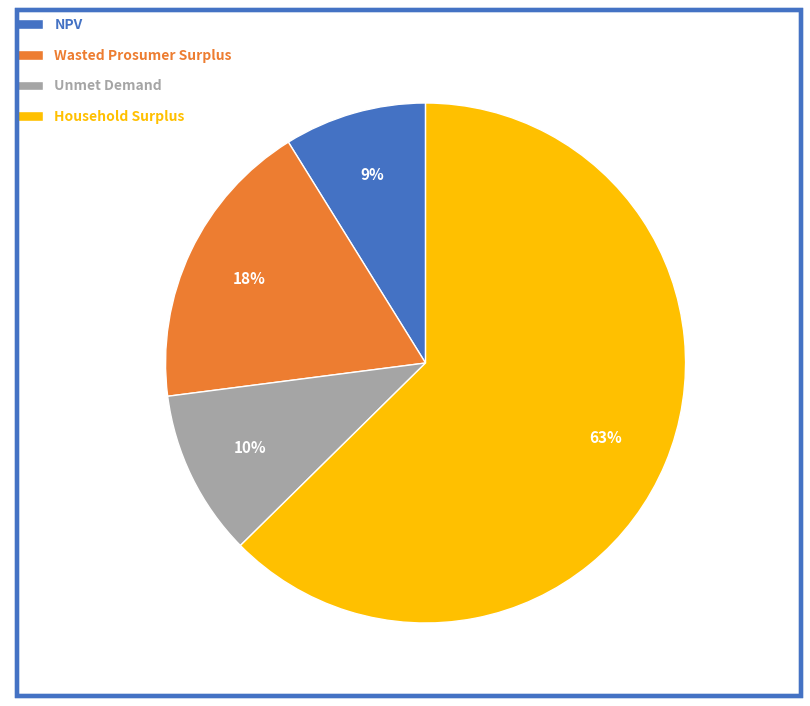

To the nearest percent, what is the average slice percentage?

25%